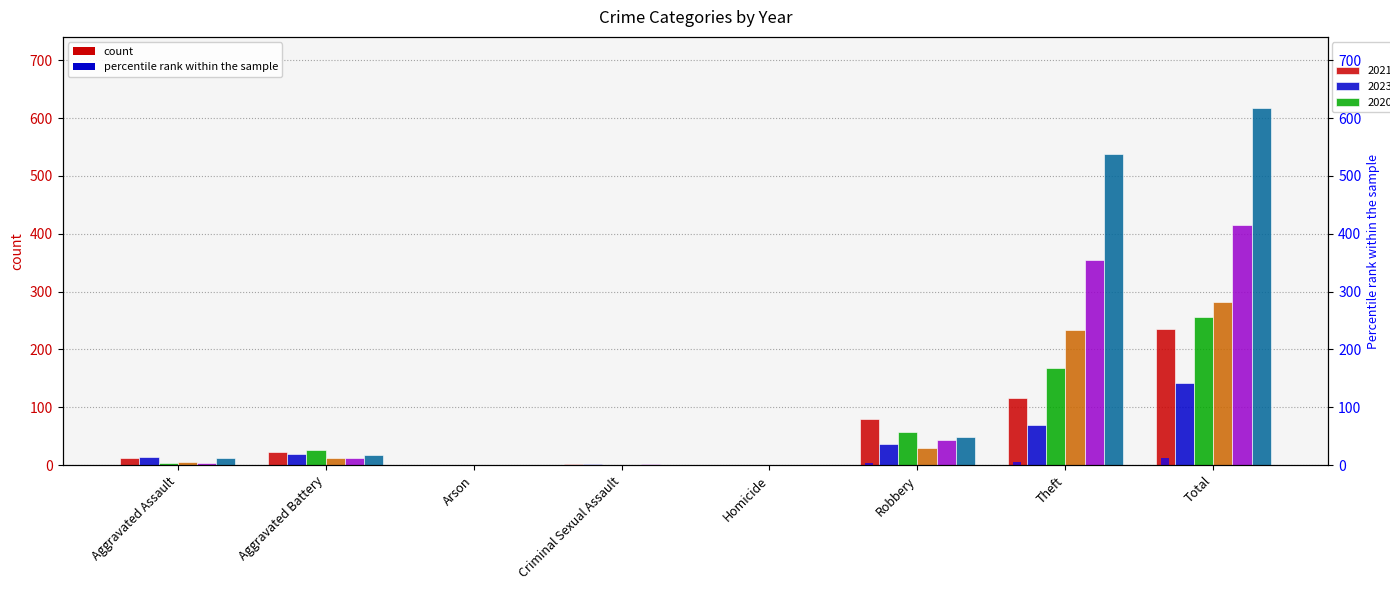

True or false: the data shows 0.1 at Criminal Sexual Assault.

False